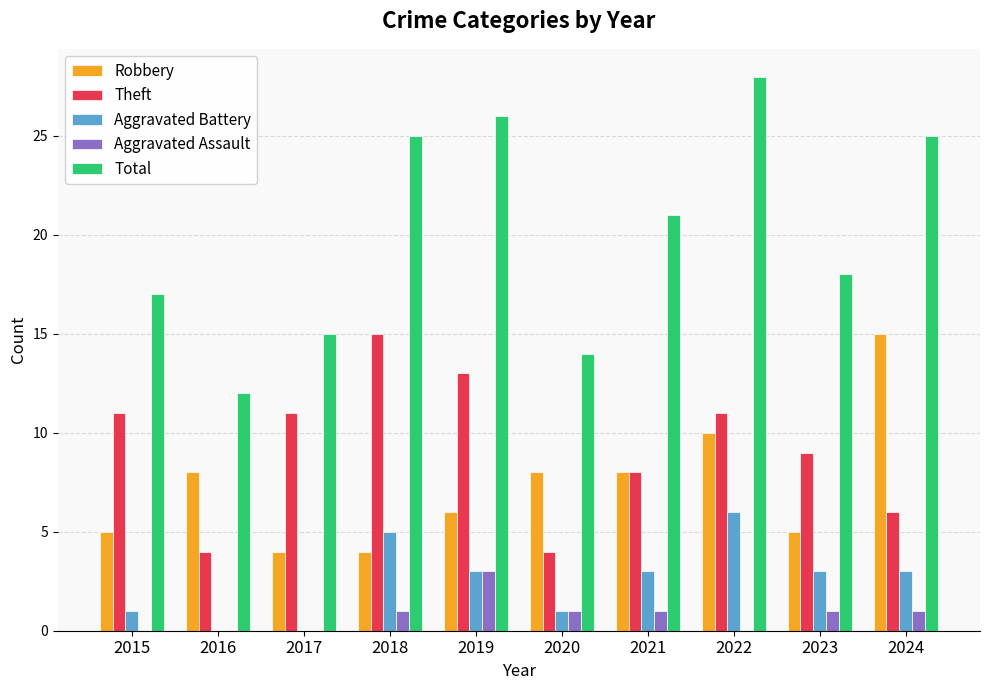

Is it true that Robbery equals 8 at 2020?

True